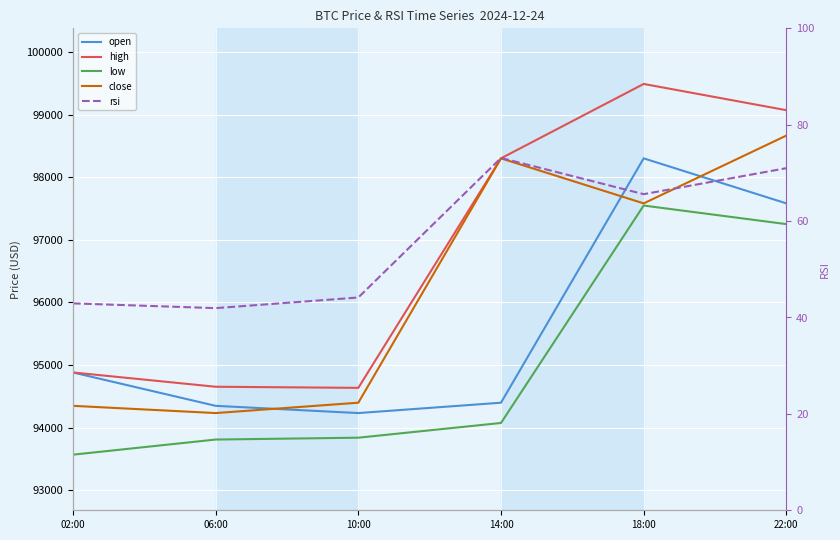

Does the chart display data point markers on the line(s)?

No